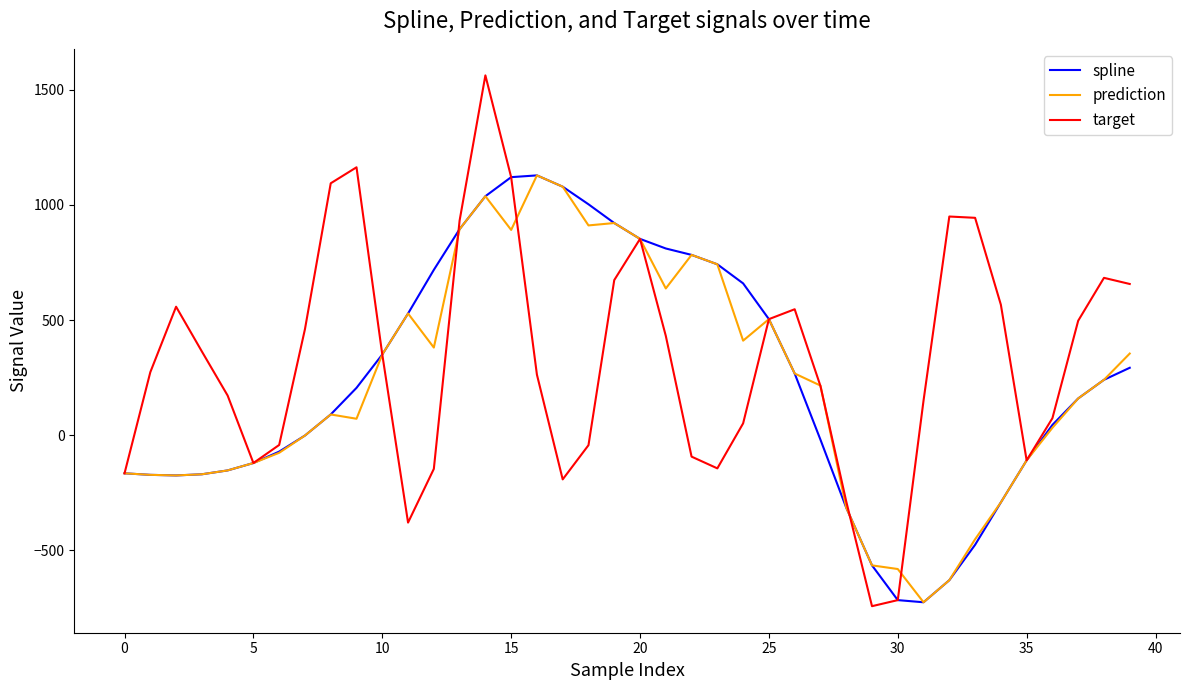

Which series has the largest range (max minus min)?

target